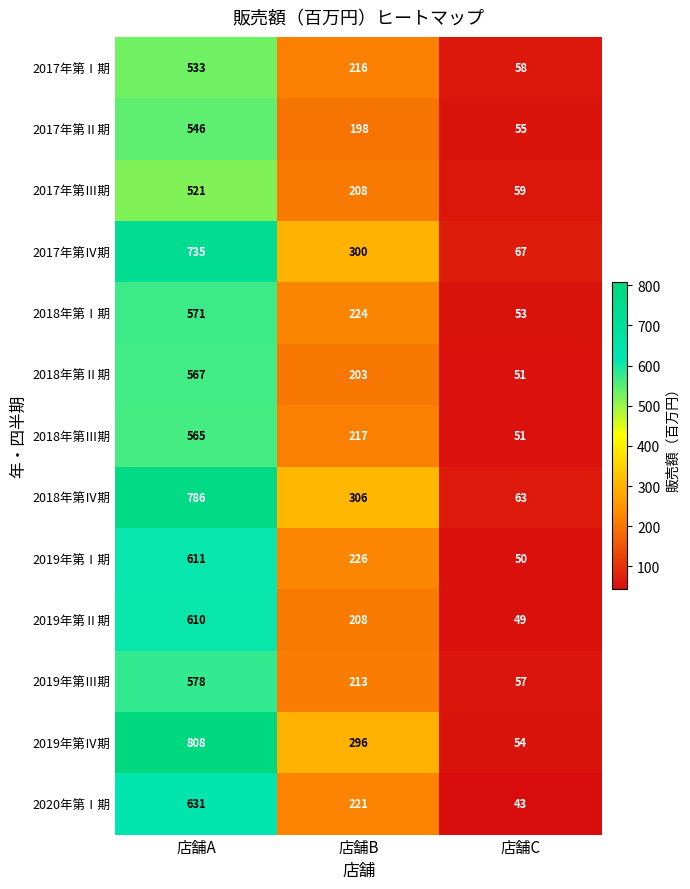

Rank the categories by 2019年第Ⅱ期 value from lowest to highest.

店舗C, 店舗B, 店舗A